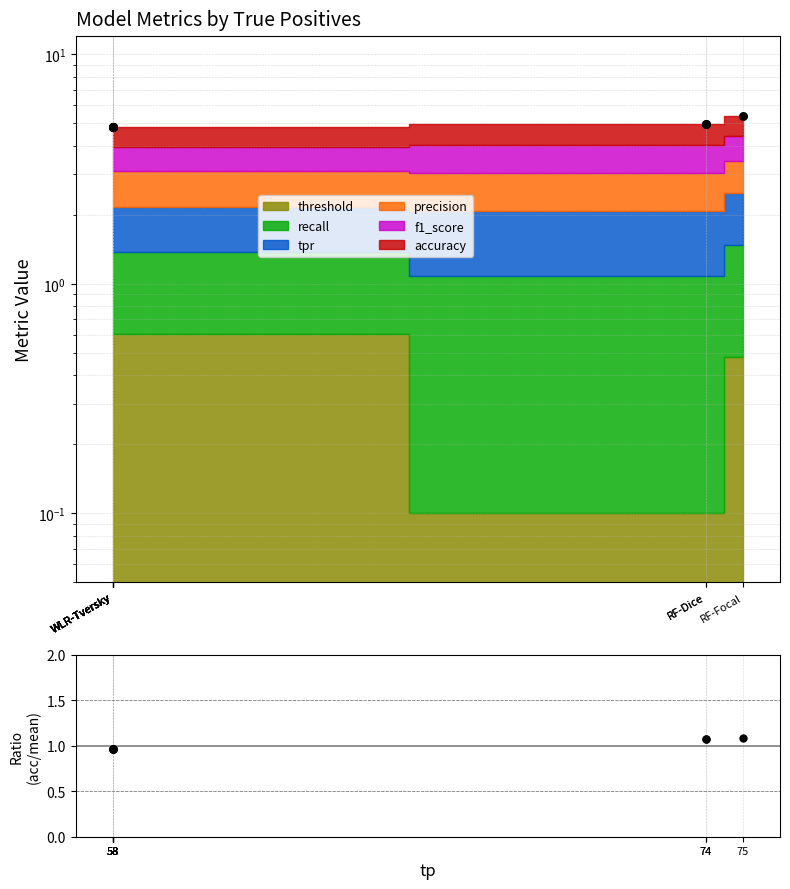

What is the change in value from 58 to 74?

+0.1